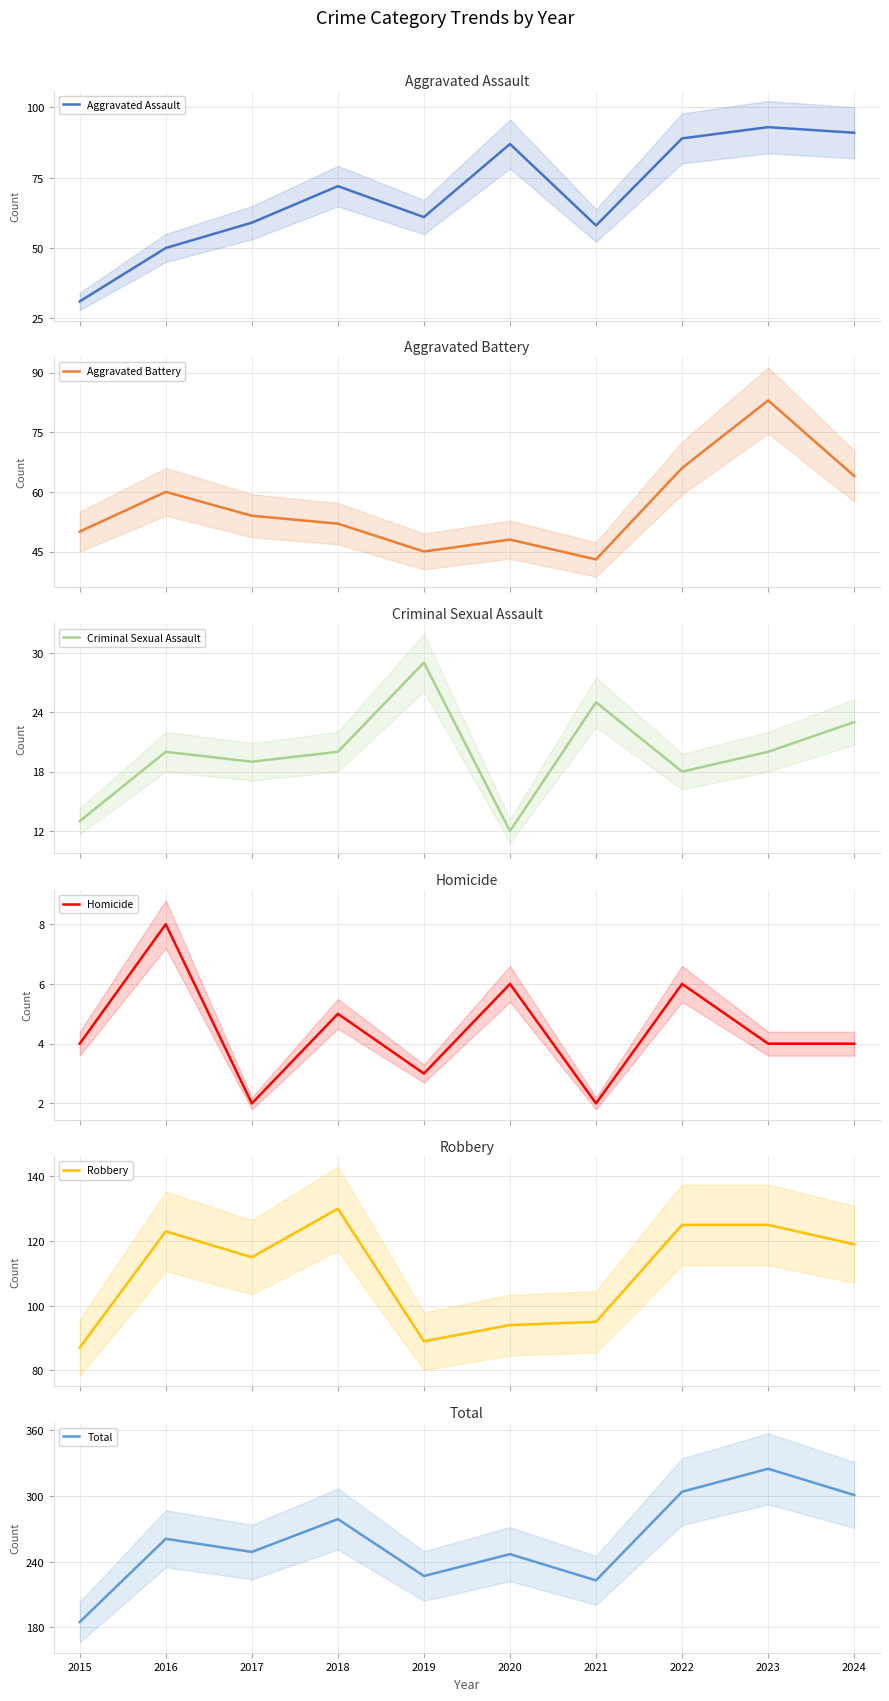

Reading left to right, extract all data points from this chart.

Aggravated Assault: 2015=31	2016=50	2017=59	2018=72	2019=61	2020=87	2021=58	2022=89	2023=93	2024=91
Aggravated Battery: 2015=50	2016=60	2017=54	2018=52	2019=45	2020=48	2021=43	2022=66	2023=83	2024=64
Criminal Sexual Assault: 2015=13	2016=20	2017=19	2018=20	2019=29	2020=12	2021=25	2022=18	2023=20	2024=23
Homicide: 2015=4	2016=8	2017=2	2018=5	2019=3	2020=6	2021=2	2022=6	2023=4	2024=4
Robbery: 2015=87	2016=123	2017=115	2018=130	2019=89	2020=94	2021=95	2022=125	2023=125	2024=119
Total: 2015=185	2016=261	2017=249	2018=279	2019=227	2020=247	2021=223	2022=304	2023=325	2024=301